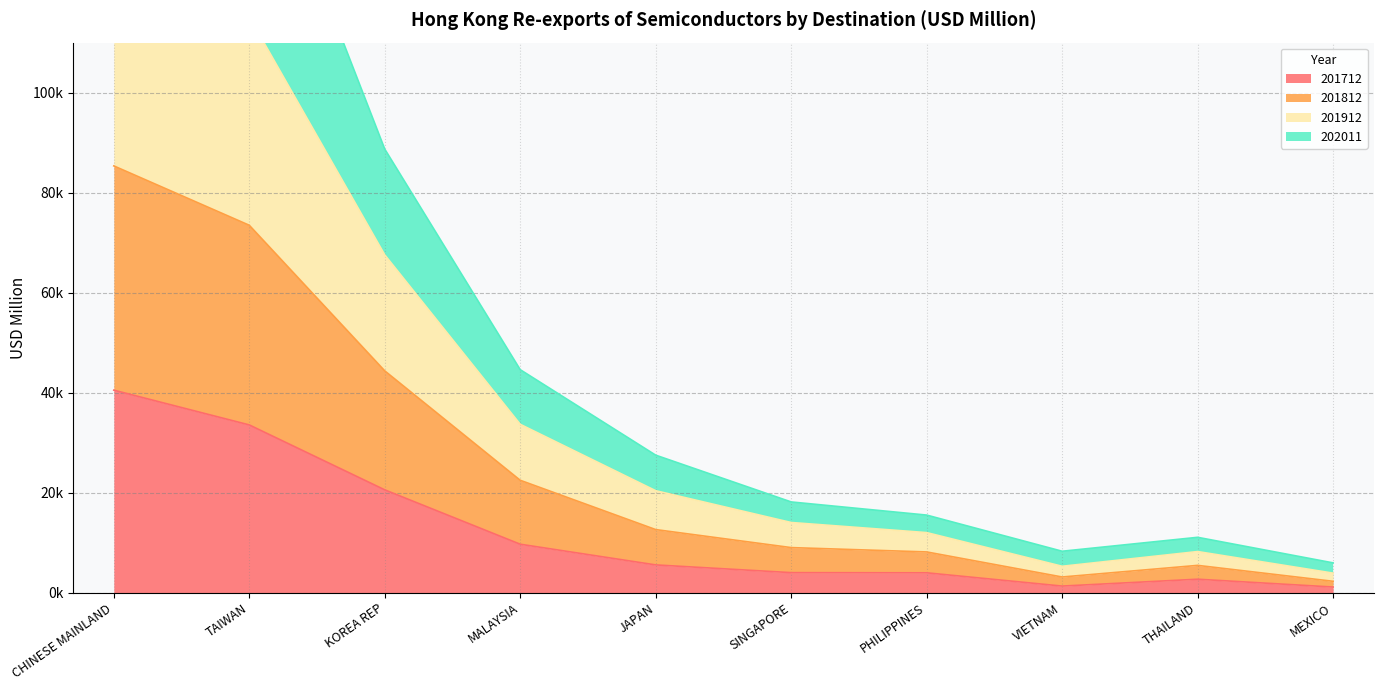

Is the value of 201812 at VIETNAM greater than the value of 201712 at CHINESE MAINLAND?

No